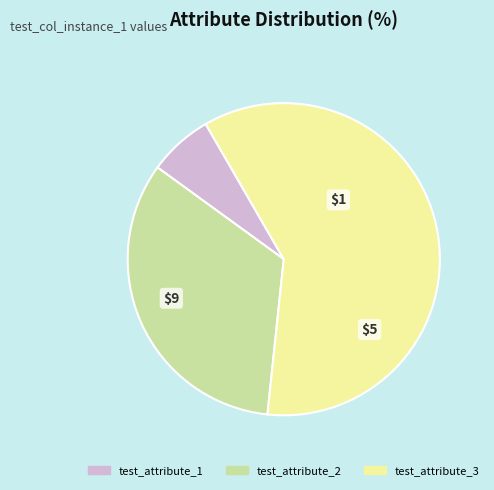

Do test_attribute_3 and test_attribute_1 together represent more than half of the pie?

Yes